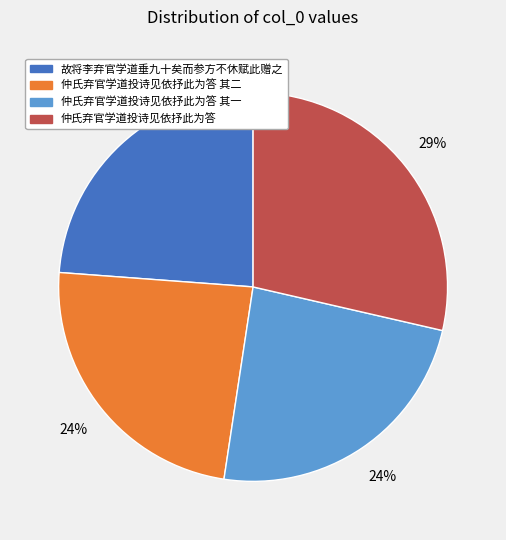

Is it true that 仲氏弃官学道投诗见依抒此为答 其二 is 38% of the pie?

False